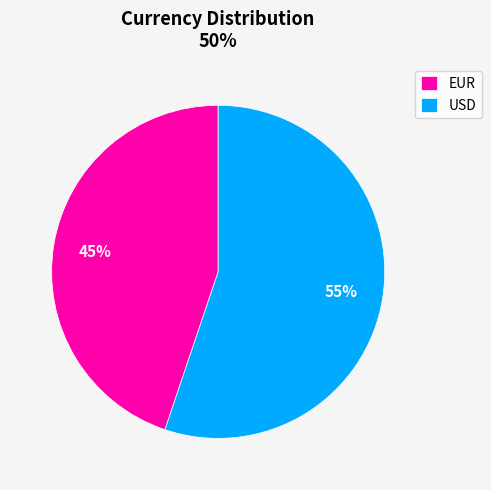

To the nearest percent, what portion does USD represent?

55%